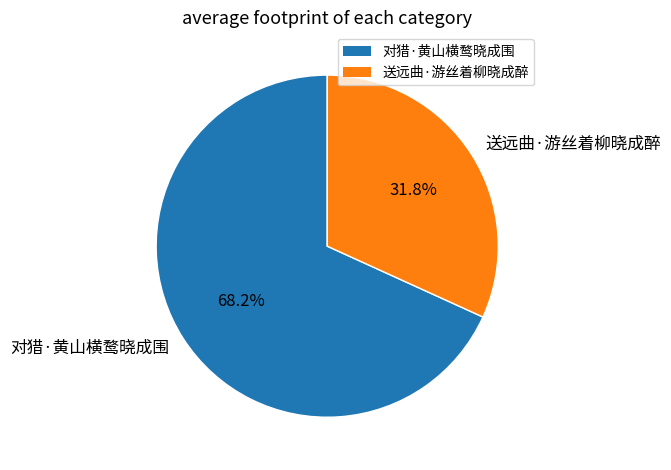

To the nearest percent, what percentage of the pie is 对猎·黄山横鹜晓成围?

68%